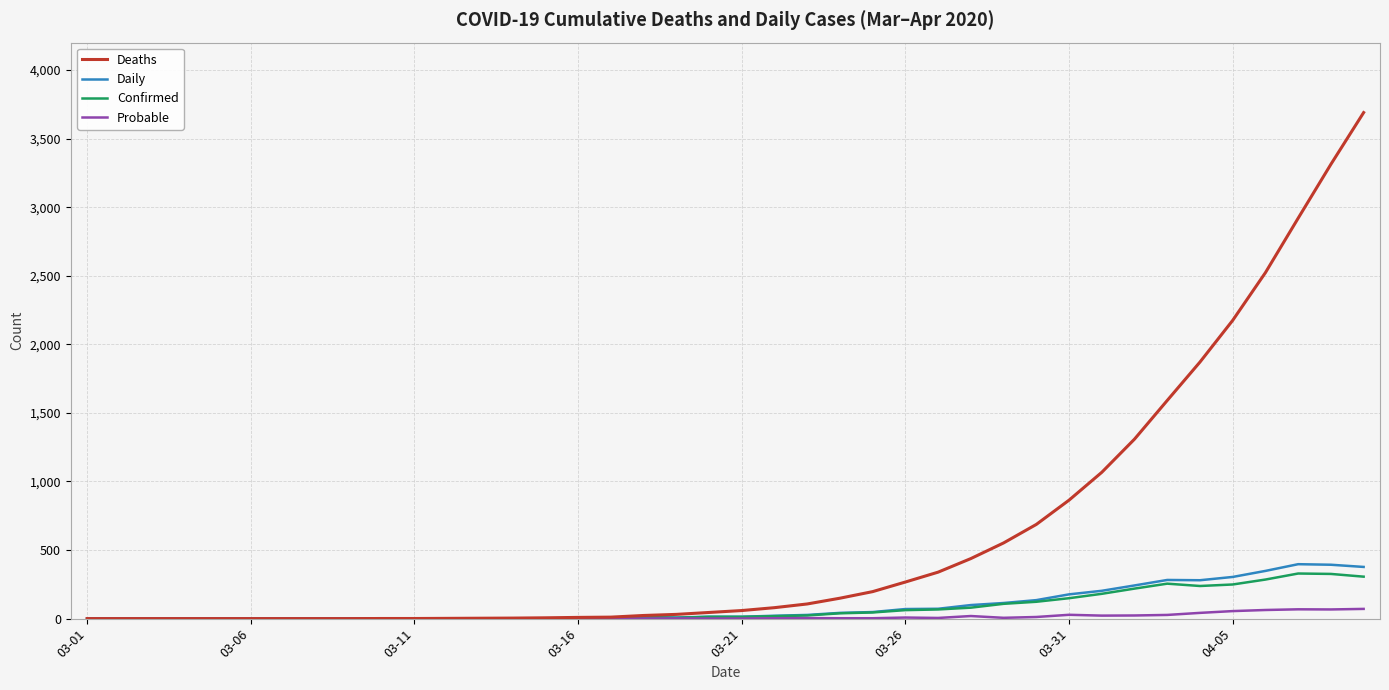

Which series has the widest spread of values?

Deaths